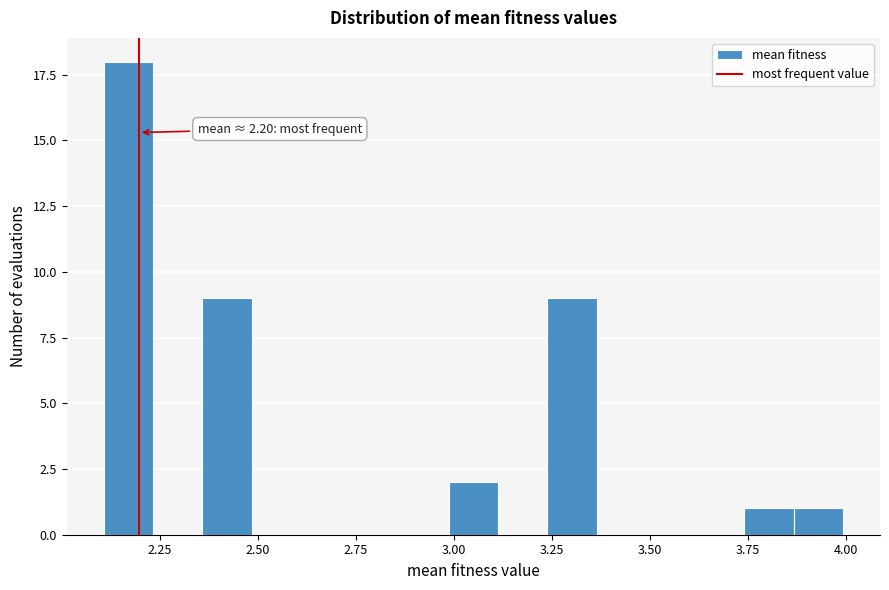

Around what value on the x-axis is the tallest bar? Give the approximate position of its centre, as read against the axis.

2.15